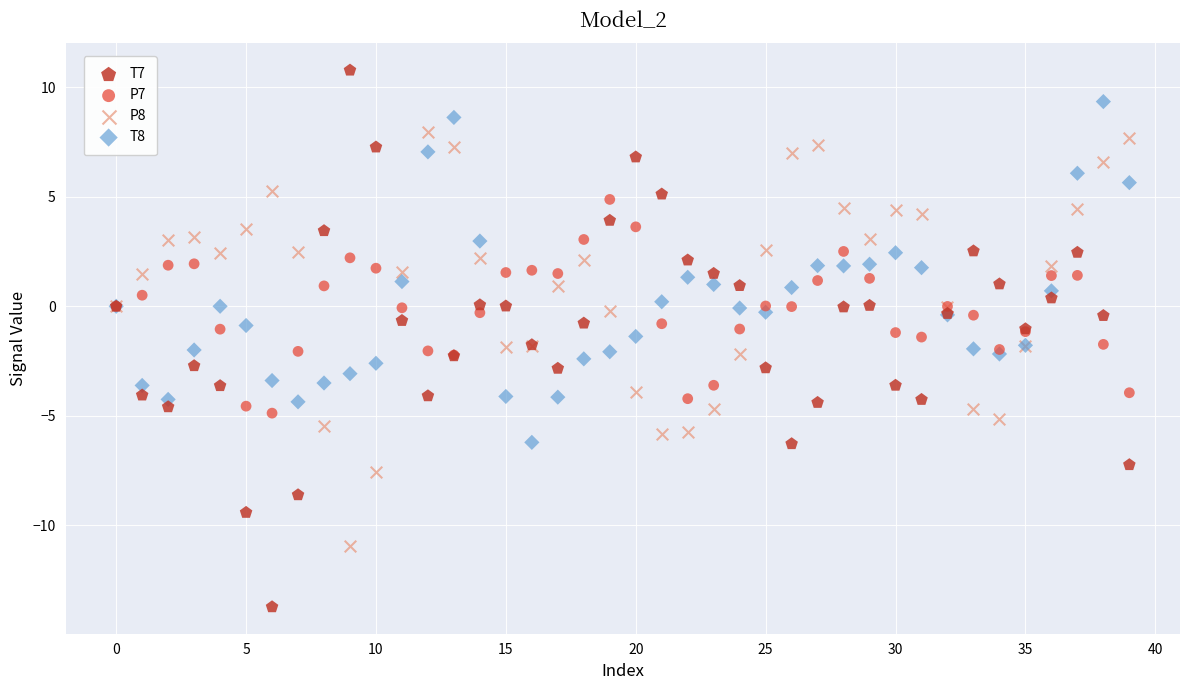

Which series has the widest spread of Y values?

T7